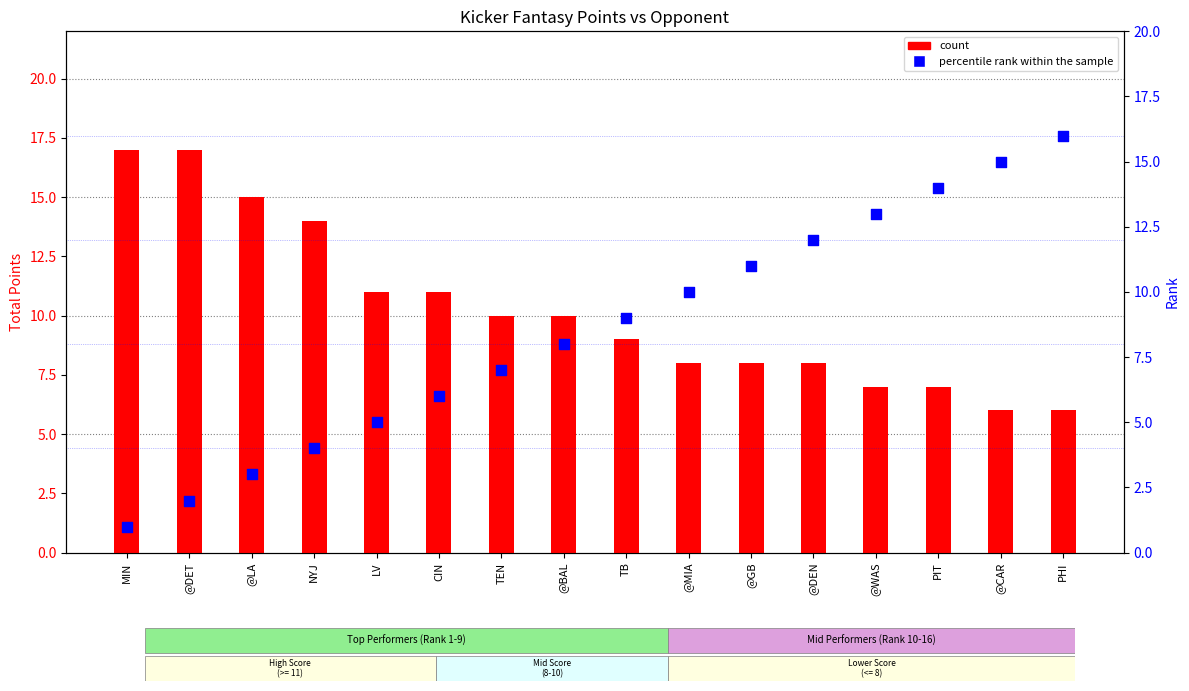

What is the total value across all series at CIN?

17